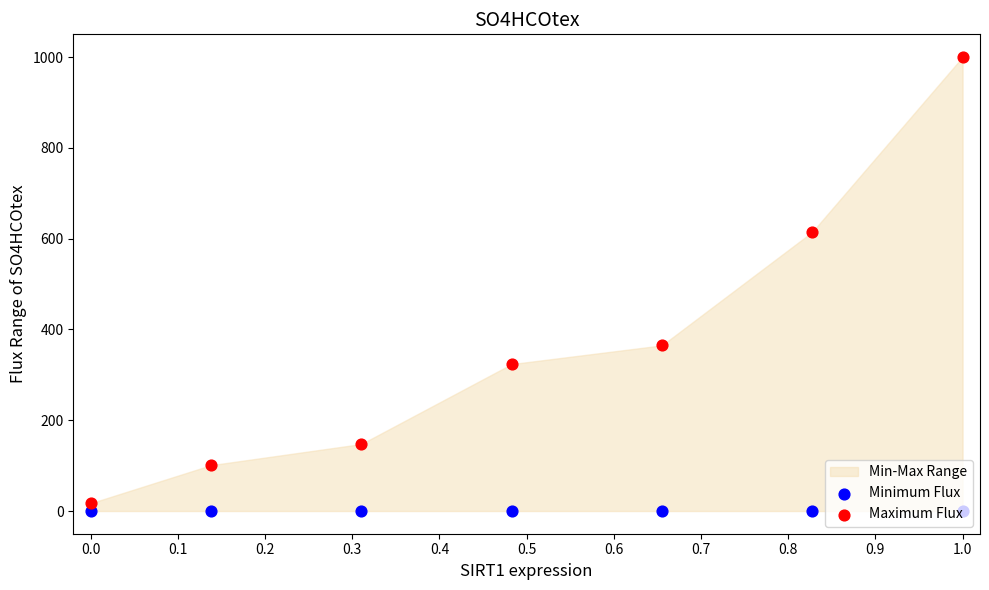

What is the total value across all series at 0.0?

17.1